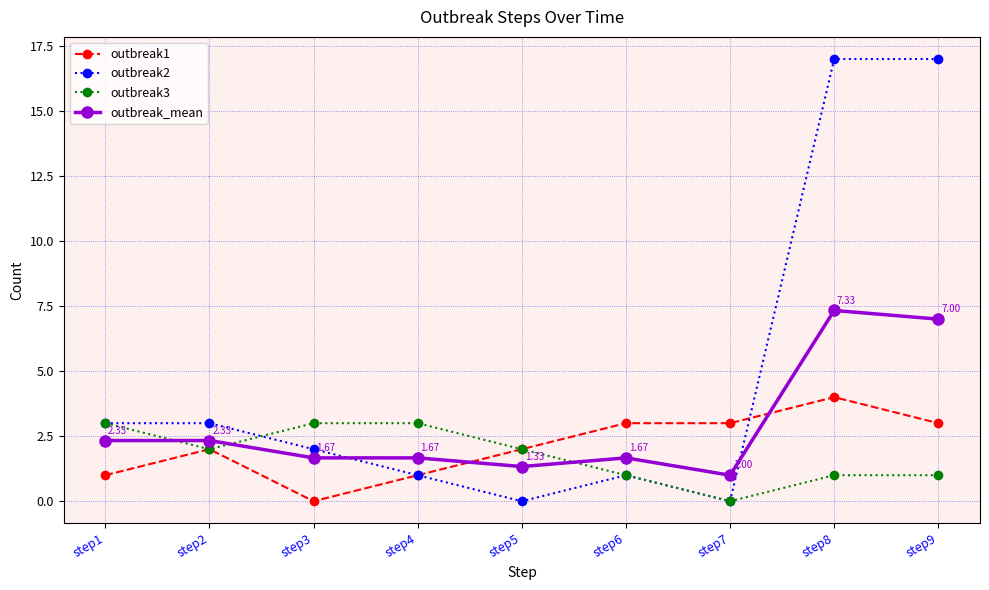

What is the maximum value shown in the chart?

17.0